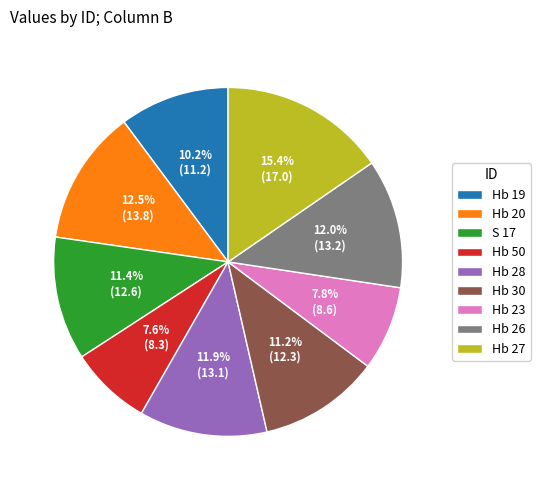

Does any single category account for the majority?

No